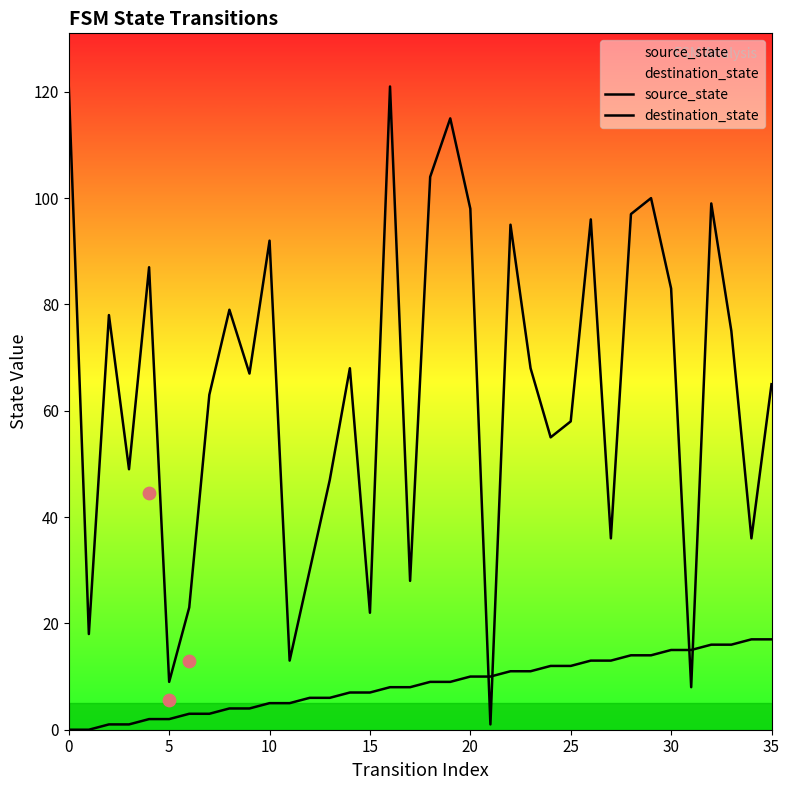

Which series reaches the minimum Y coordinate?

source_state